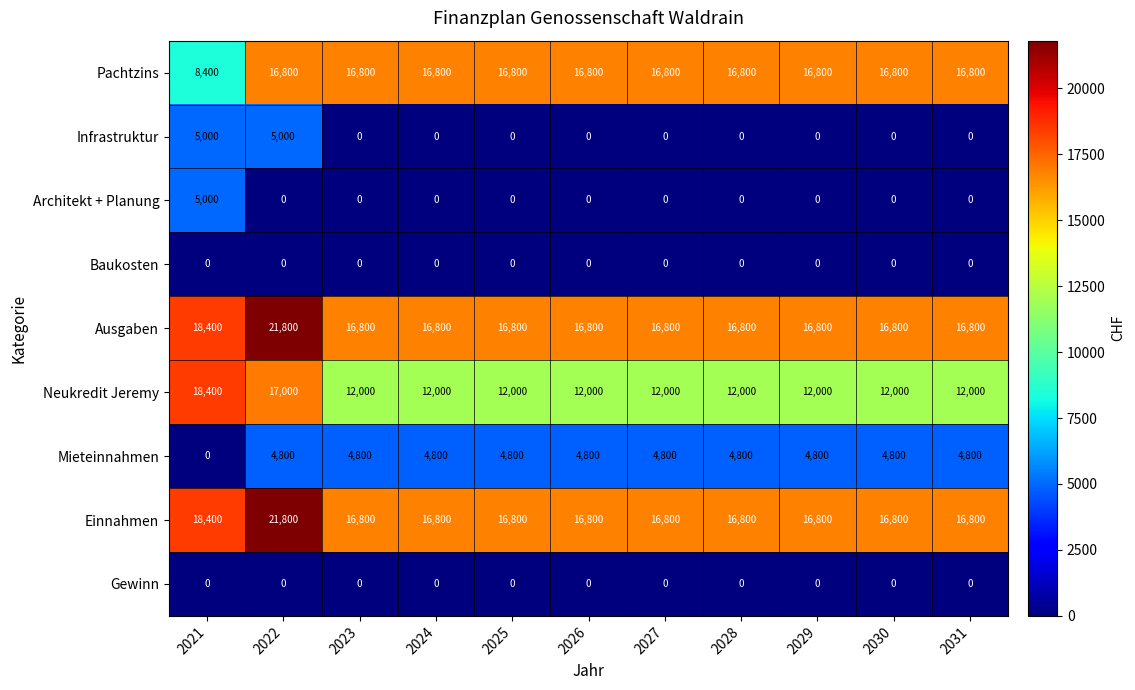

Which series has the largest range (max minus min)?

Pachtzins